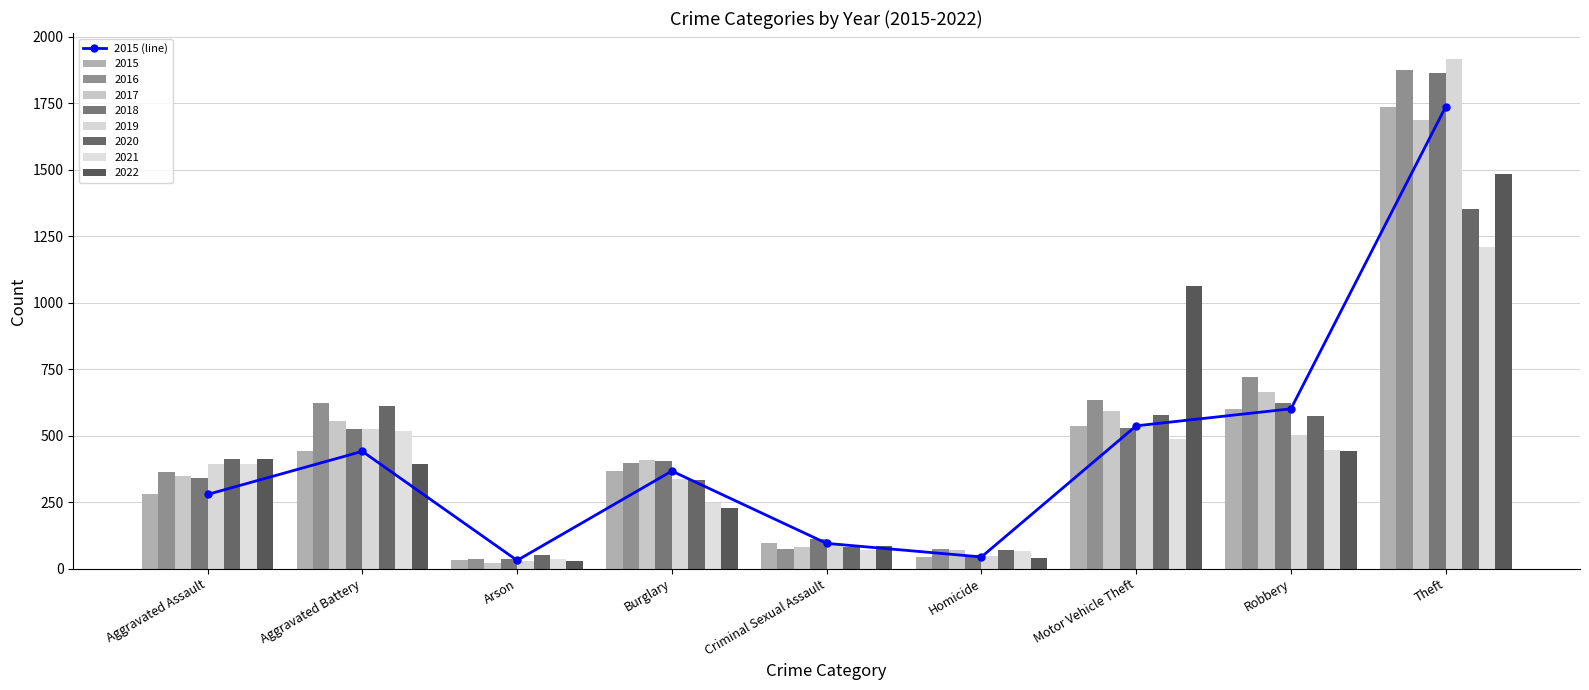

Rank the categories by value from highest to lowest.

Theft, Robbery, Motor Vehicle Theft, Aggravated Battery, Burglary, Aggravated Assault, Criminal Sexual Assault, Homicide, Arson